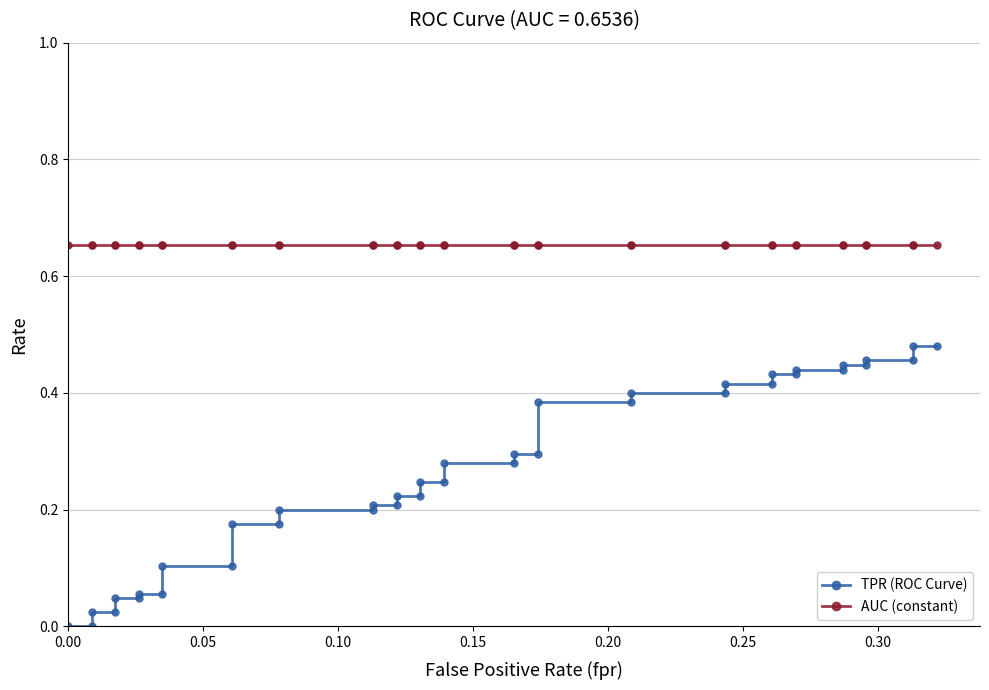

Rank the series by their average value, from highest to lowest.

AUC (constant), TPR (ROC Curve)